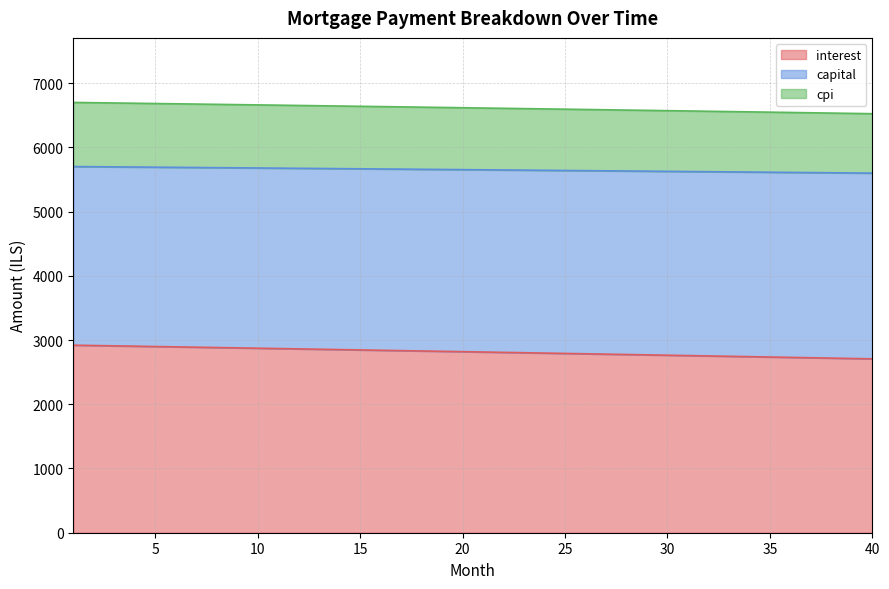

What is the maximum value for interest?

2919.6